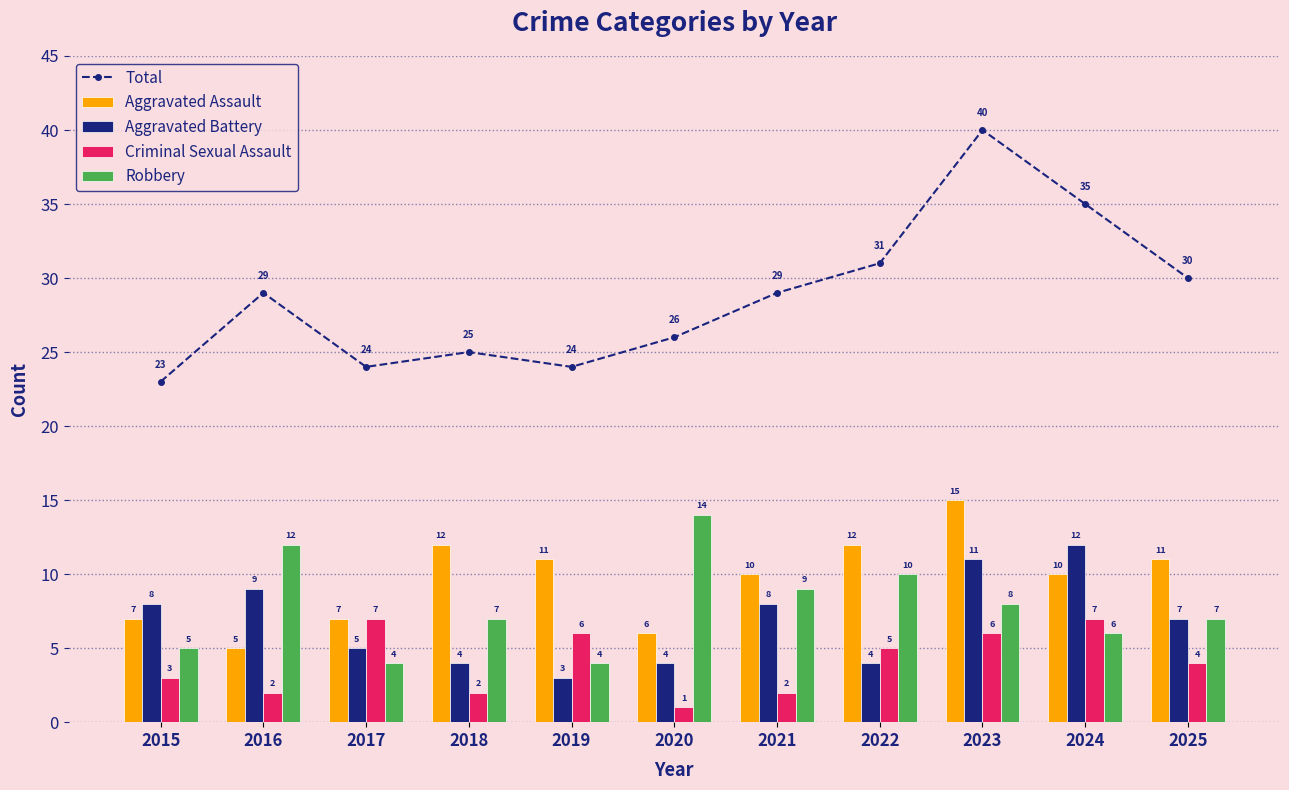

What is the average value of the Aggravated Battery series?

7